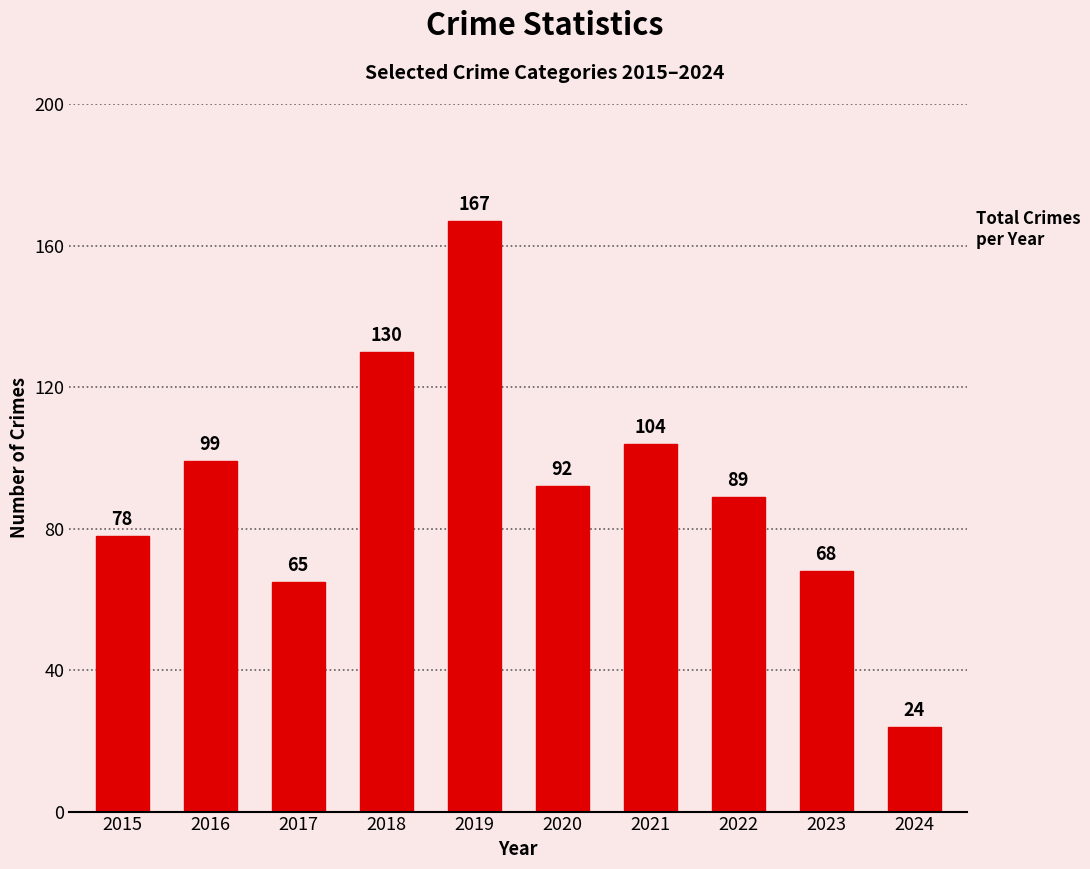

Rank the categories by value from lowest to highest.

2024, 2017, 2023, 2015, 2022, 2020, 2016, 2021, 2018, 2019